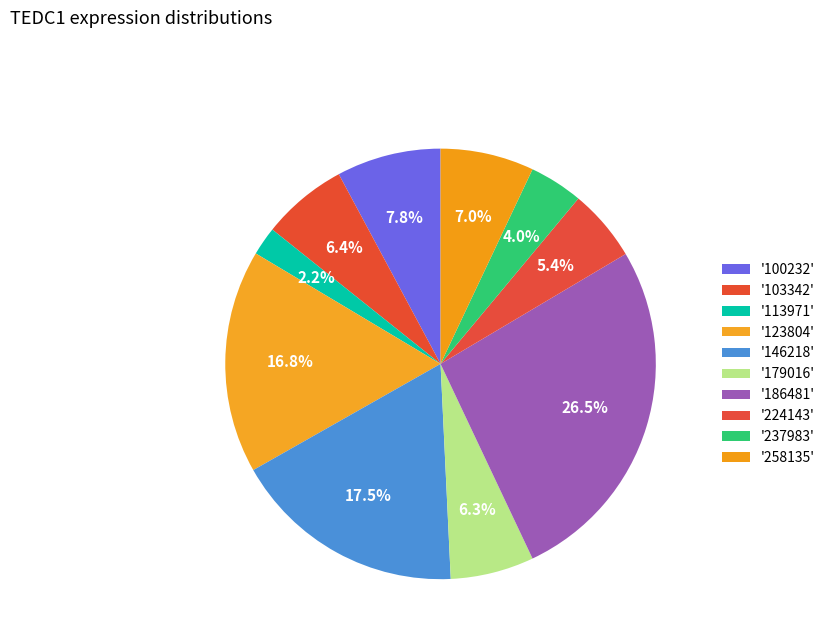

How many slices are in this pie chart?

10